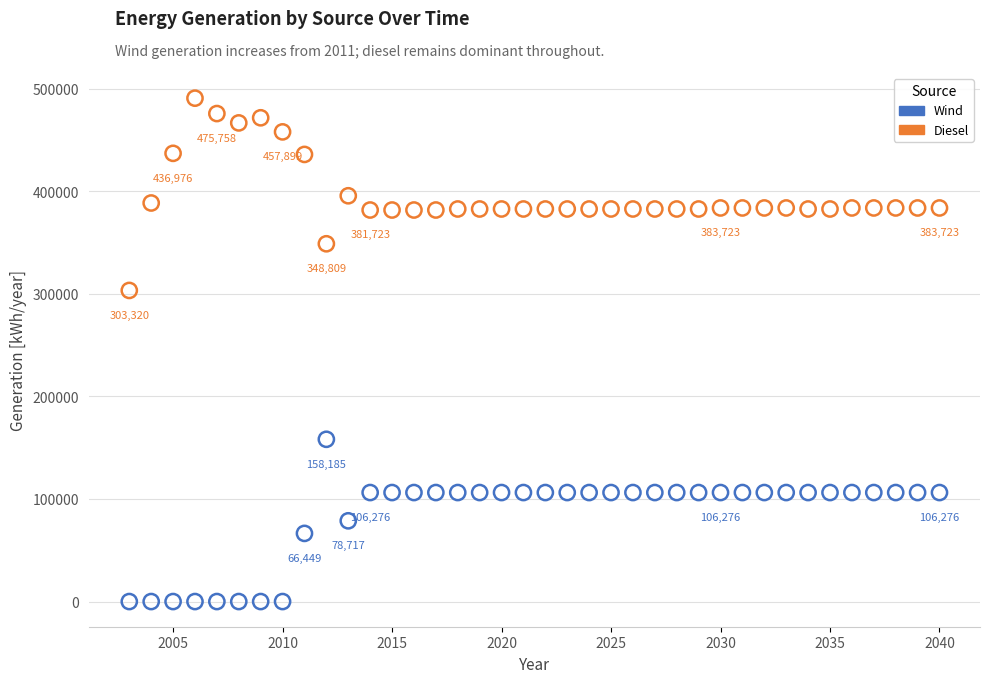

Across all data points, what is the range of Y values (max minus min)?

490764.0